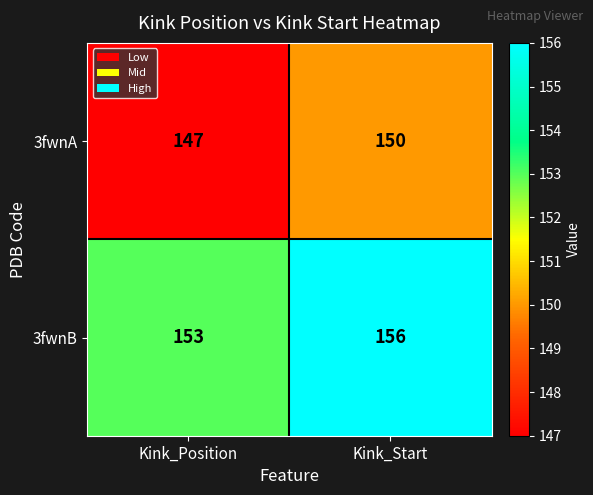

What is the sum of all 3fwnB values?

309